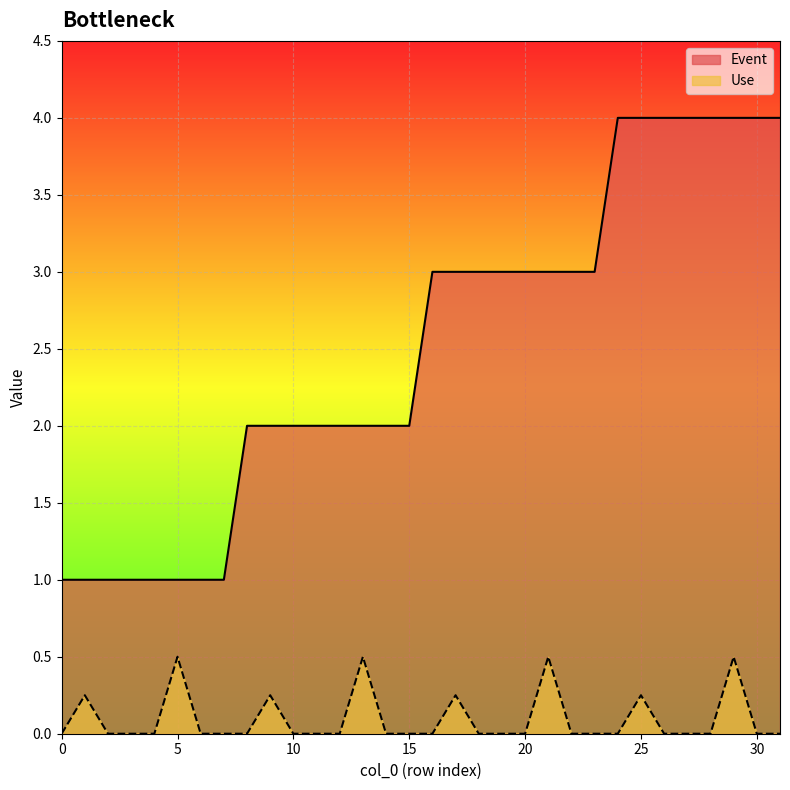

At which category does the chart reach its peak across all series?

24